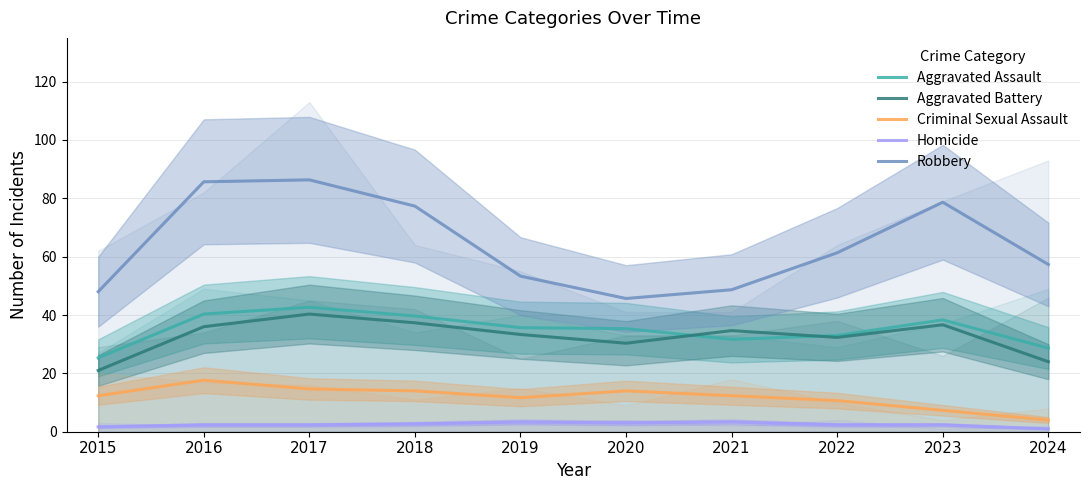

Reading left to right, extract all data points from this chart.

Aggravated Assault: 25.3	40.3	42.7	39.7	35.7	35.3	31.7	33.0	38.3	28.7
Aggravated Battery: 21.0	36.0	40.3	37.3	33.3	30.3	34.7	32.3	36.7	24.0
Criminal Sexual Assault: 12.3	17.7	14.7	14.0	11.7	14.0	12.3	10.7	7.3	4.0
Homicide: 1.7	2.3	2.3	2.7	3.3	3.0	3.3	2.3	2.3	1.0
Robbery: 48.0	85.7	86.3	77.3	53.3	45.7	48.7	61.3	78.7	57.3